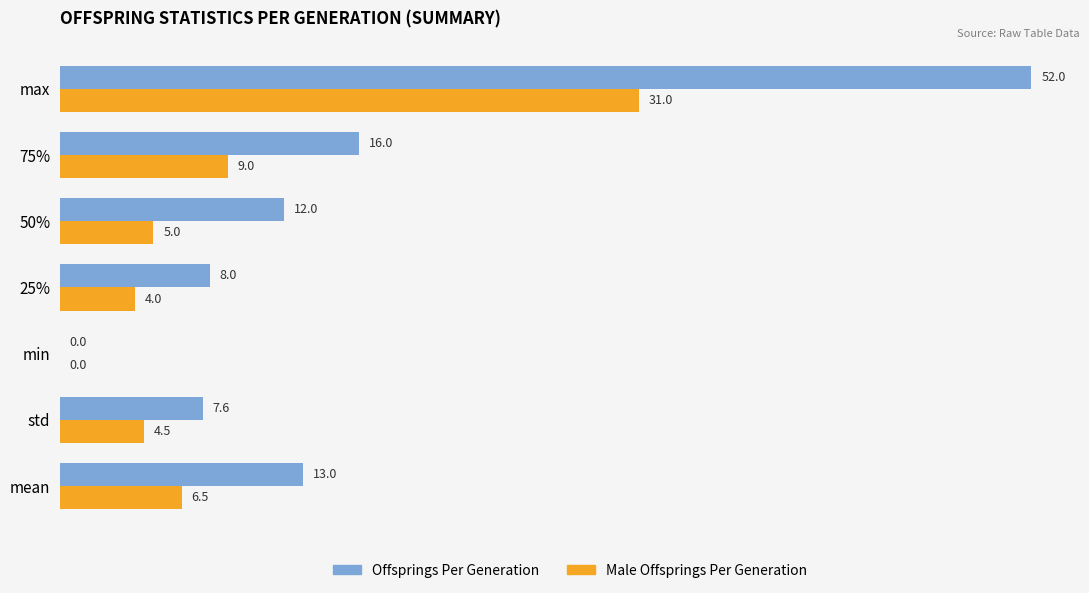

How many data points does each series have?

7